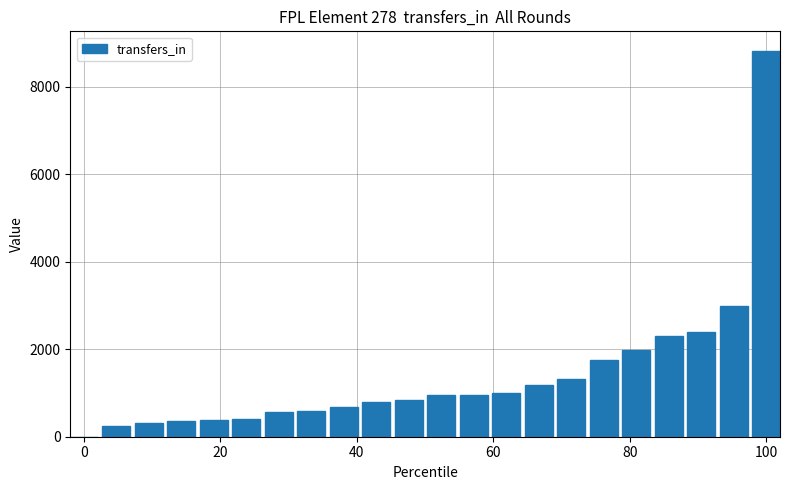

What is the sum of all values?

30806